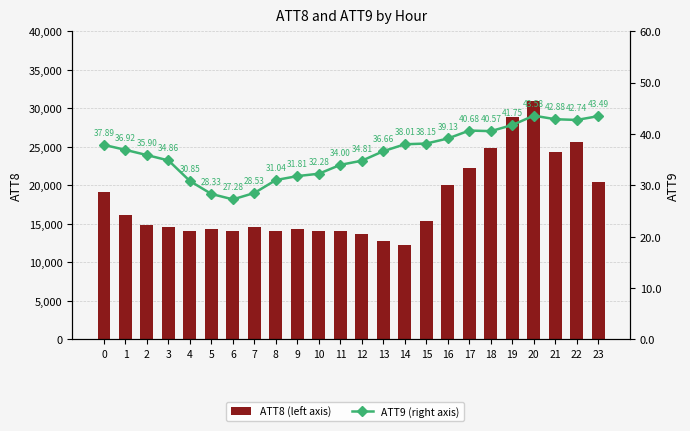

List the labels in order of ATT9 (right axis) value, largest first.

20, 23, 21, 22, 19, 17, 18, 16, 15, 14, 0, 1, 13, 2, 3, 12, 11, 10, 9, 8, 4, 7, 5, 6